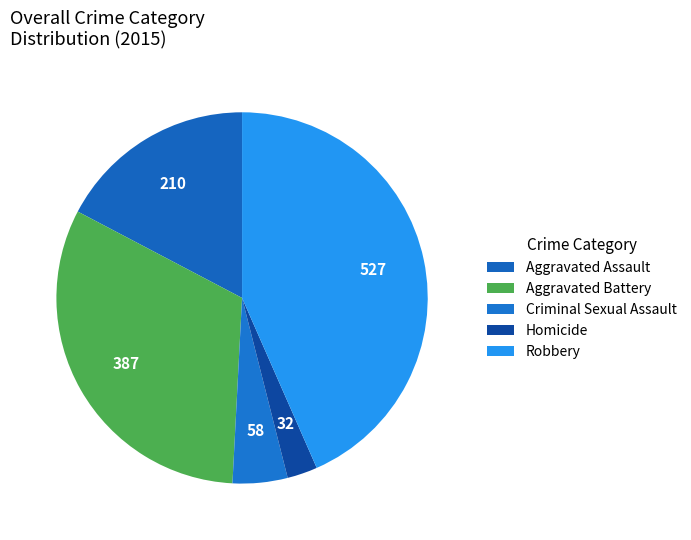

To the nearest percent, what is the average slice percentage?

20%